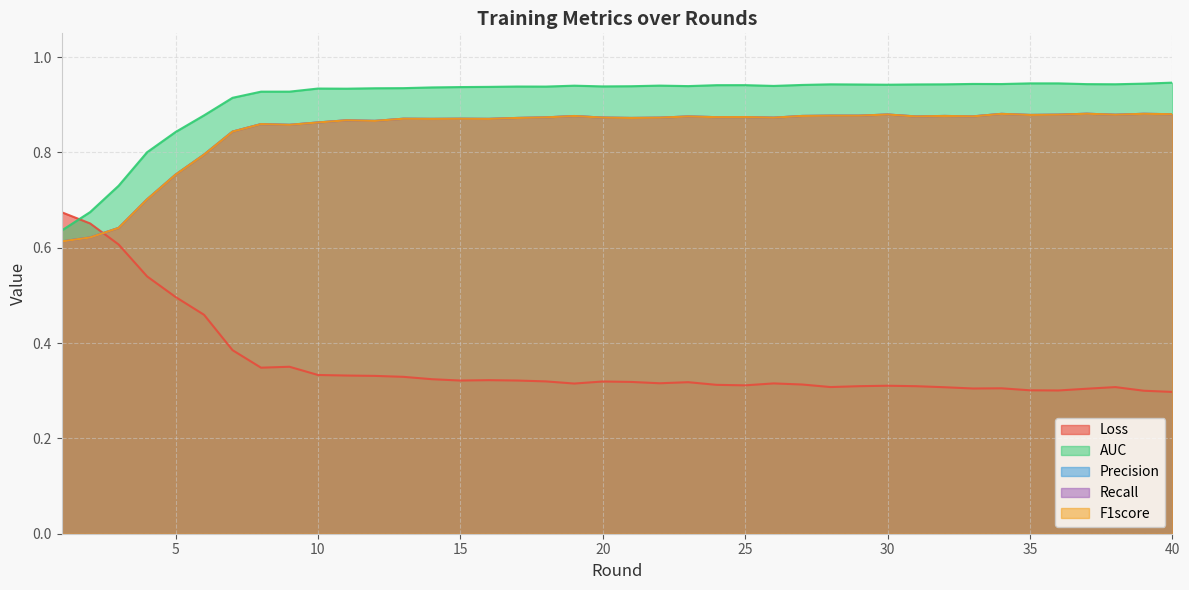

True or false: Loss and AUC cross at least once.

True